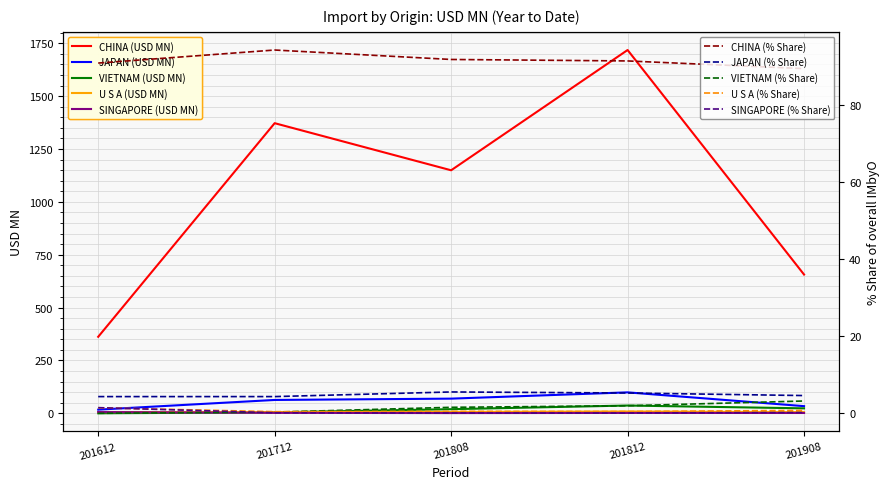

Which category has the highest value across all series?

201712